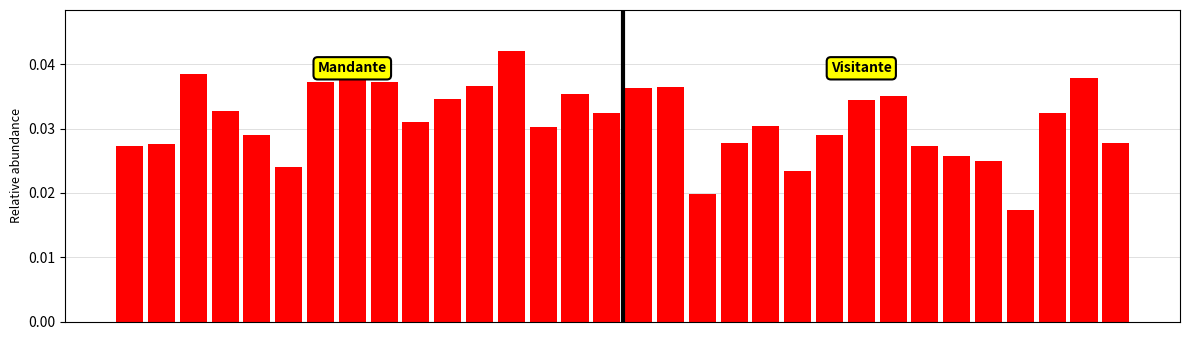

How many values are between 0 and 1?

32